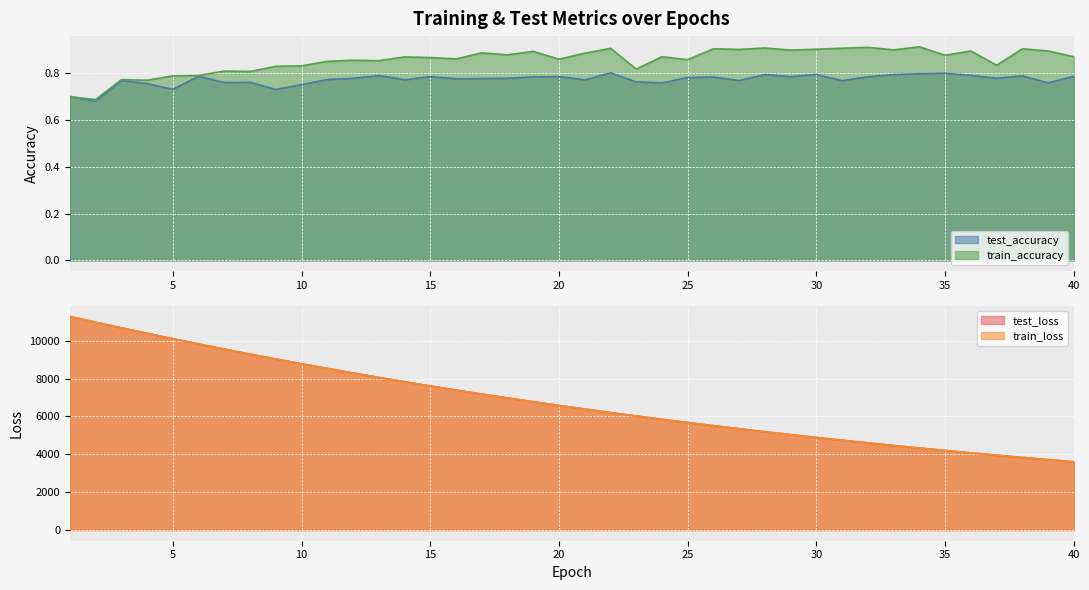

At which category is the sum across all series the highest?

1